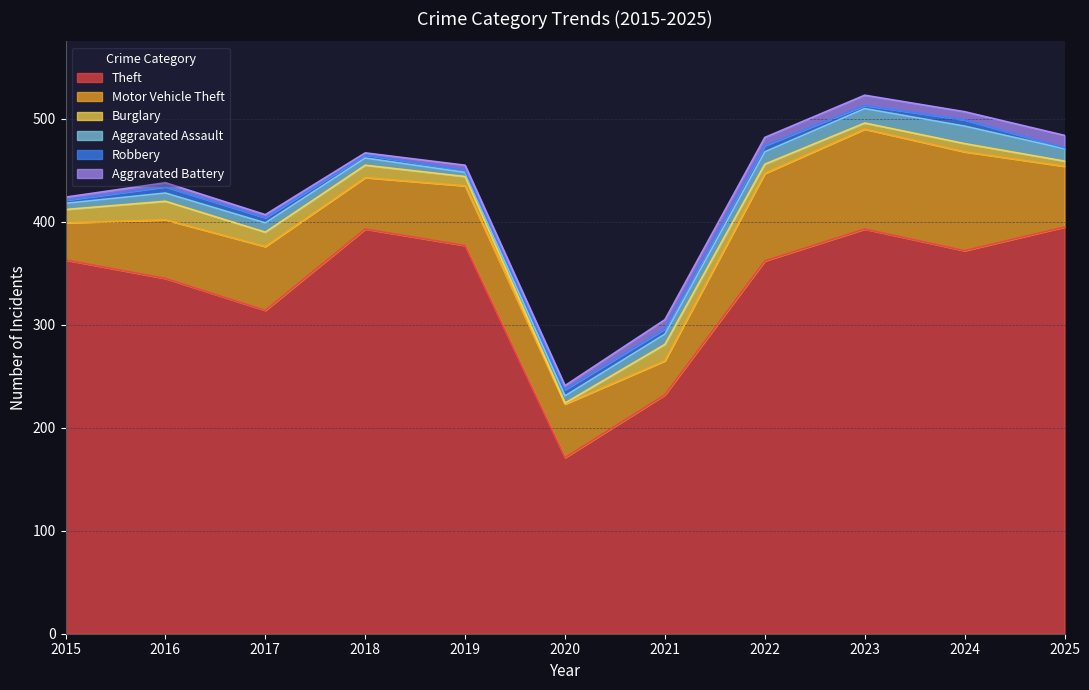

At which category does Aggravated Battery reach its first local peak?

2016